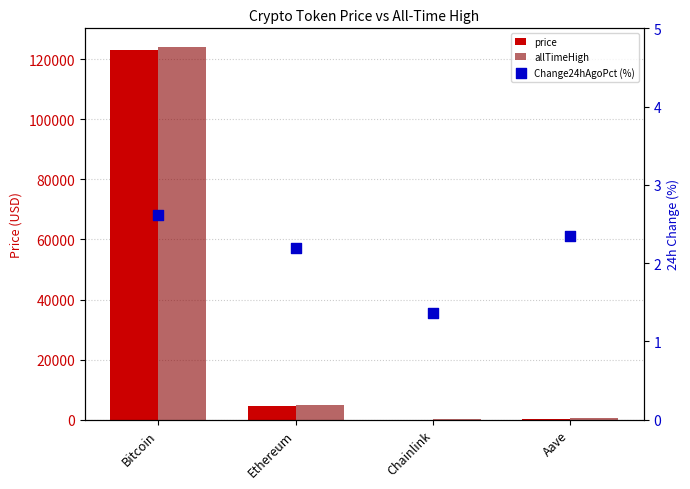

At how many categories does at least one series exceed 54795?

1